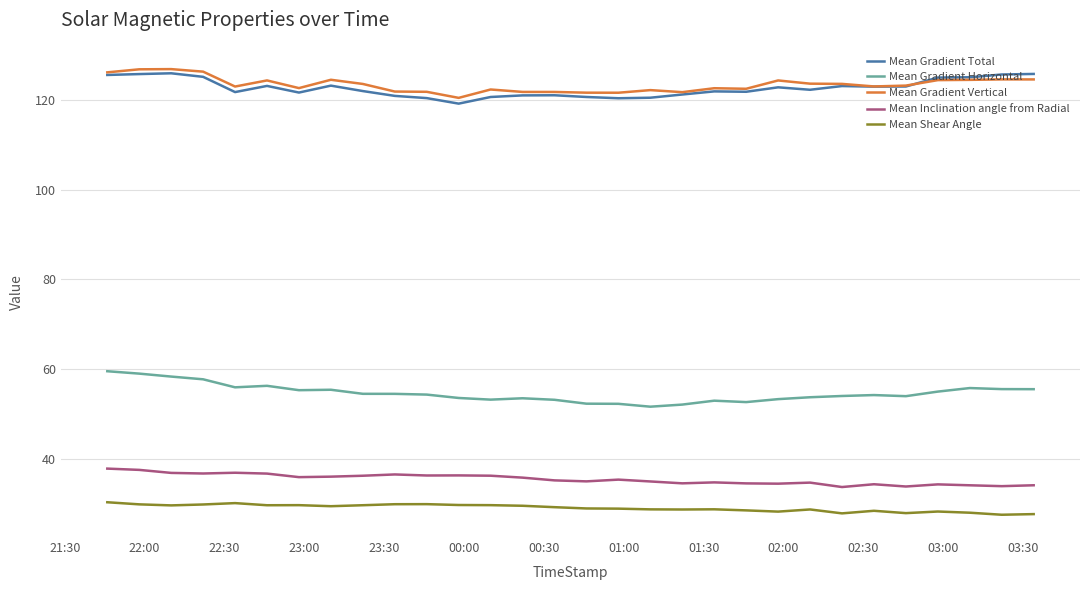

How many series are shown in this chart?

5